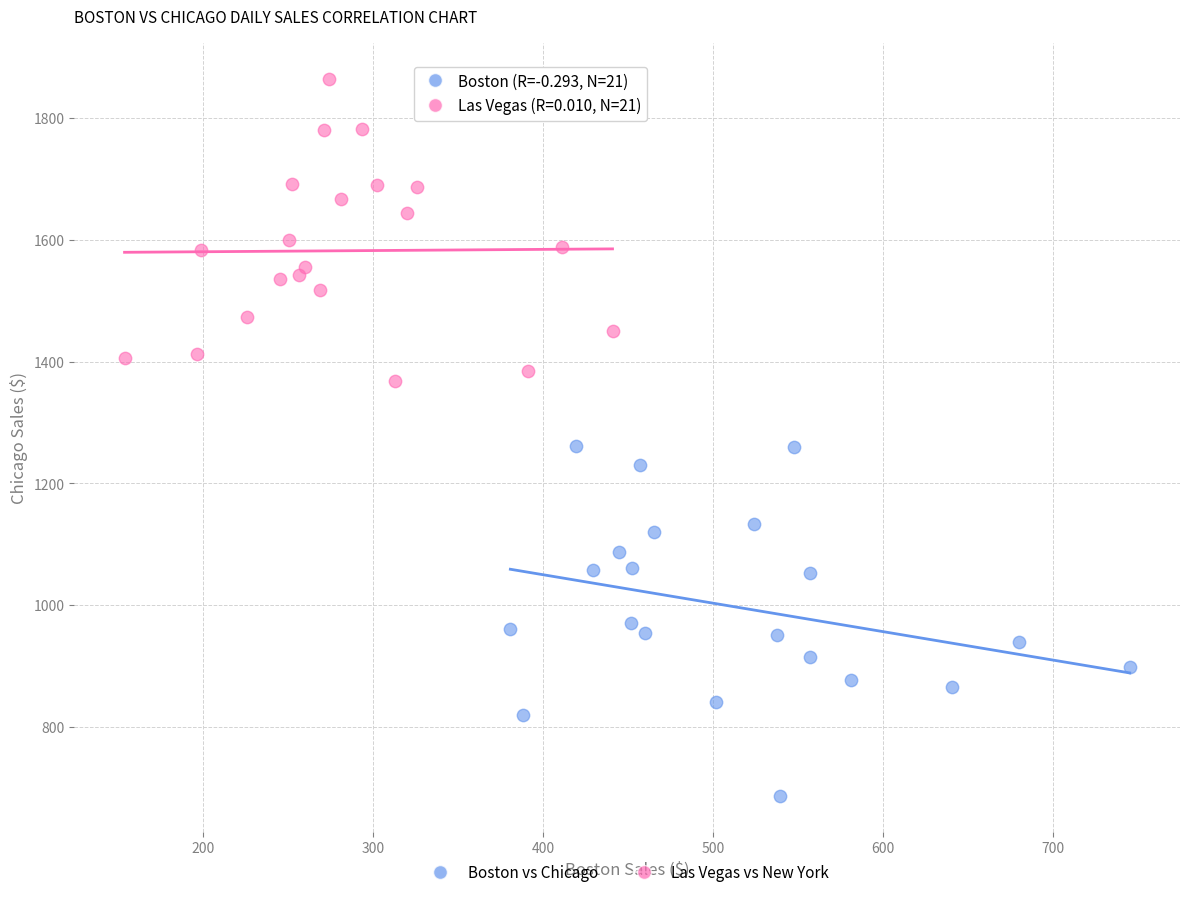

Which series reaches the minimum Y coordinate?

Boston vs Chicago